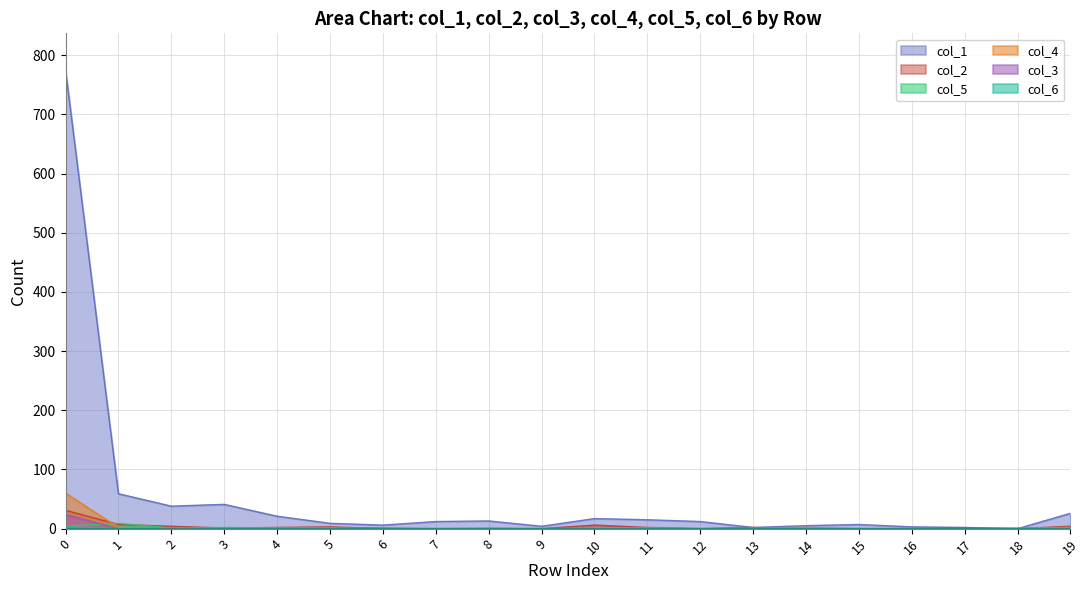

What is the difference between the highest and lowest values at 6?

6